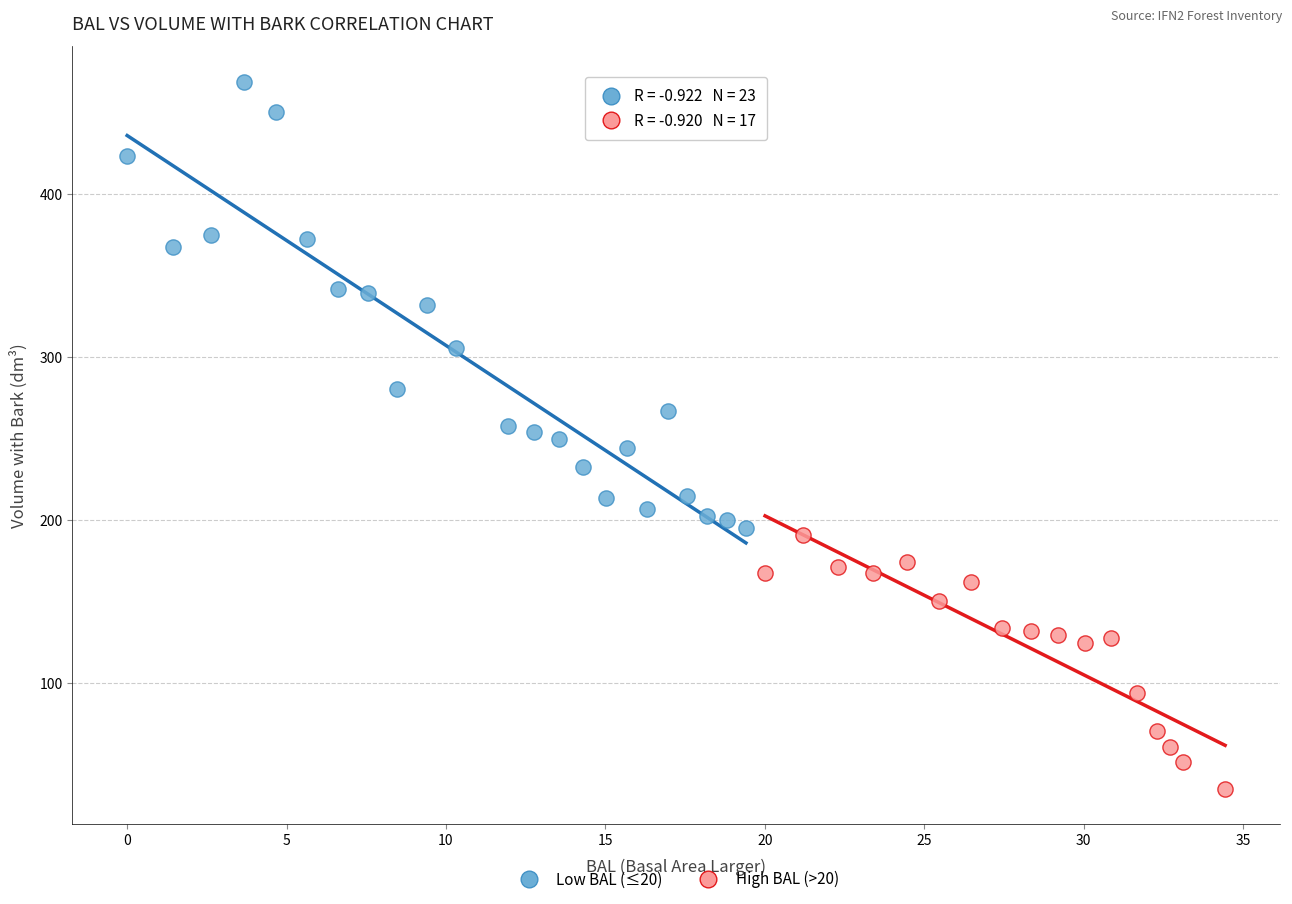

What are all the series names shown in the legend?

Low BAL (≤20), High BAL (>20)